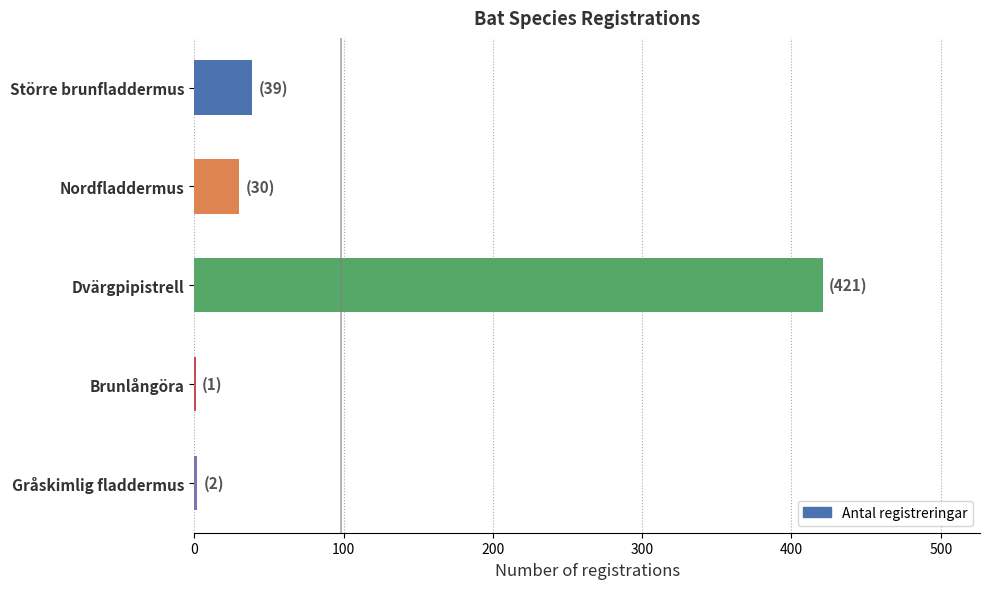

What is the greatest value displayed?

421